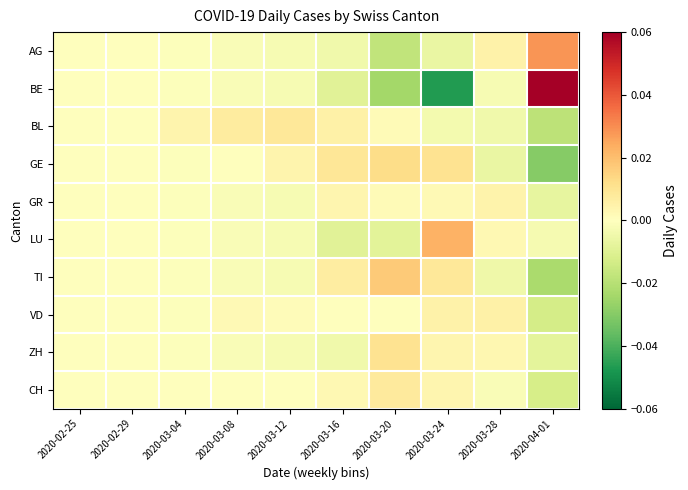

At 2020-03-04, list the series in order from largest to smallest.

BL, CH, AG, BE, GE, GR, LU, TI, VD, ZH